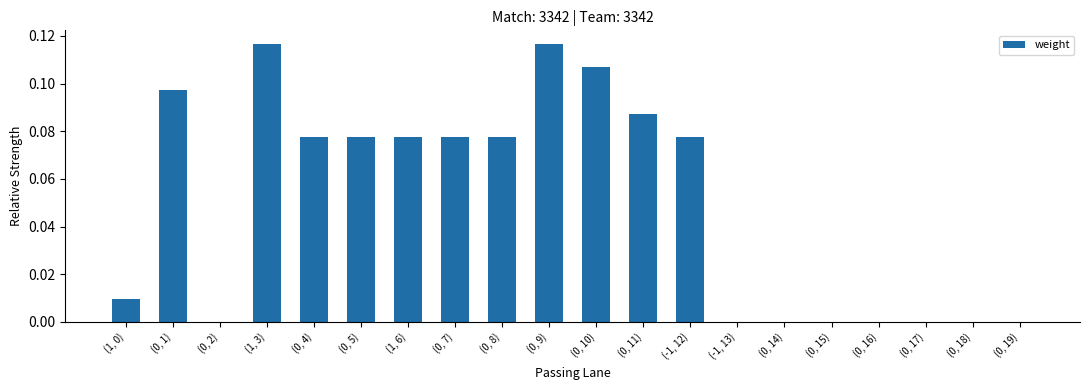

True or false: the data shows 0.1 at (0, 14).

False